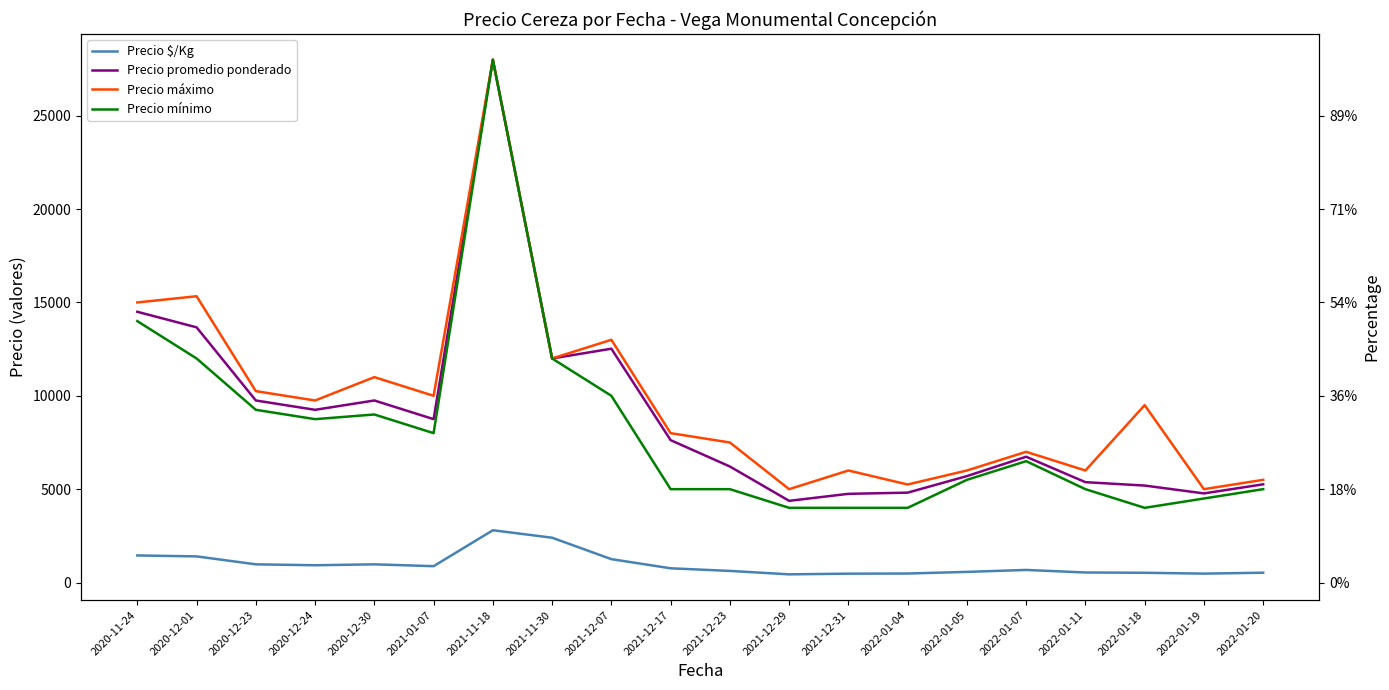

How many interior local valleys does the Precio mínimo series have?

3